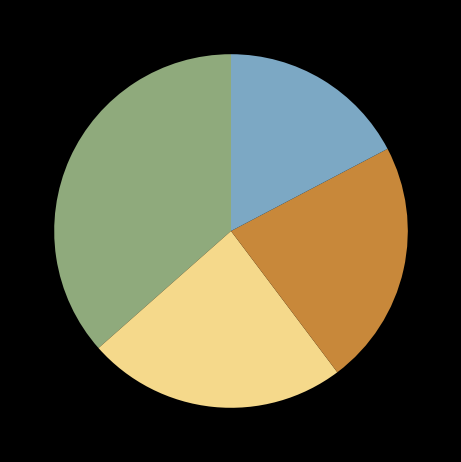

How many segments does this pie chart have?

4